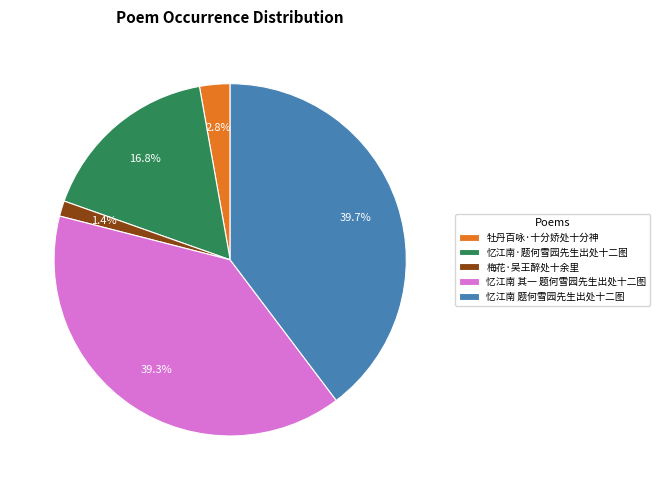

Is there any slice that represents more than half of the pie?

No